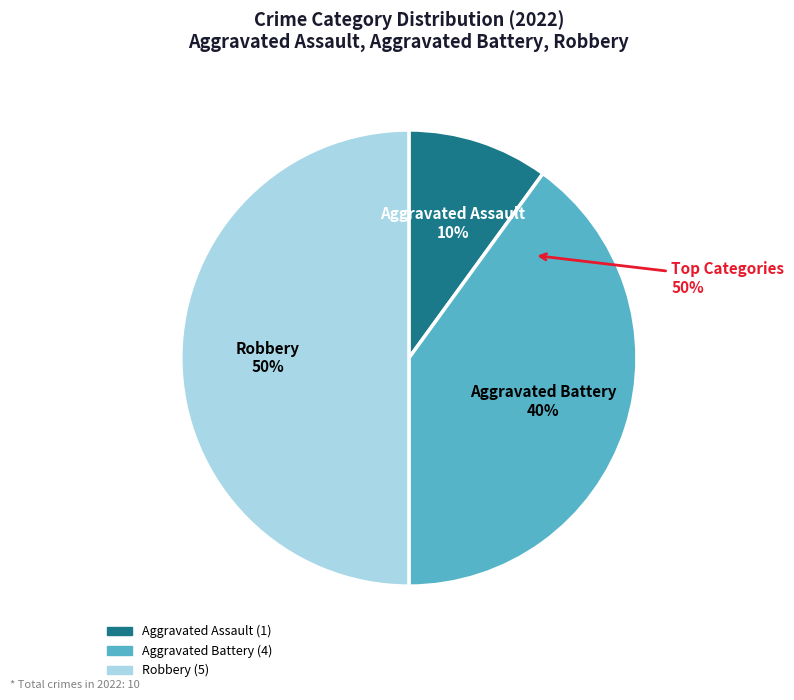

Count the number of slices in the pie.

3